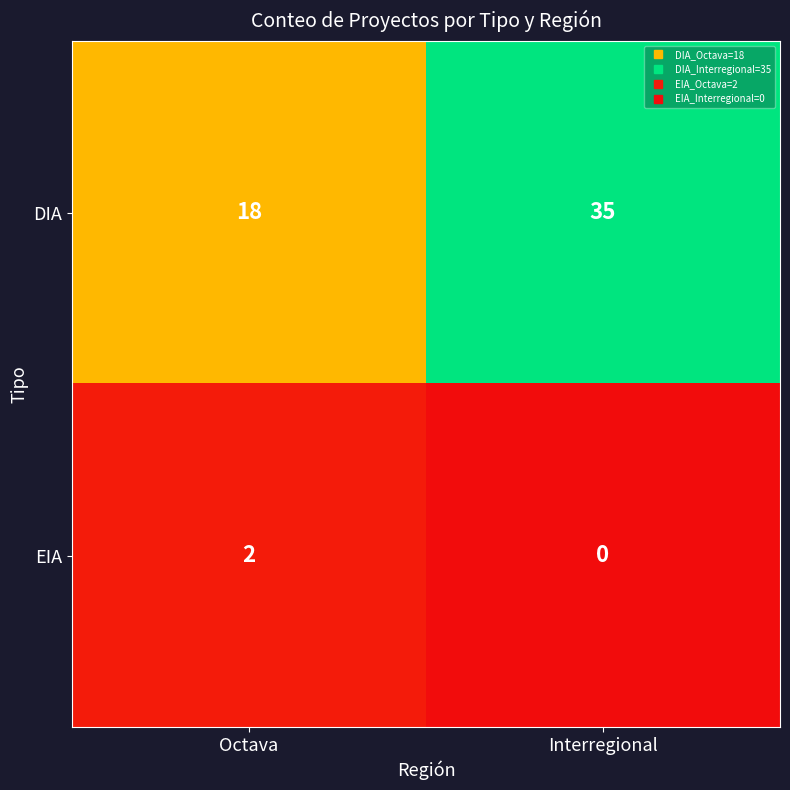

What is the spread (max minus min) of values at Interregional?

35